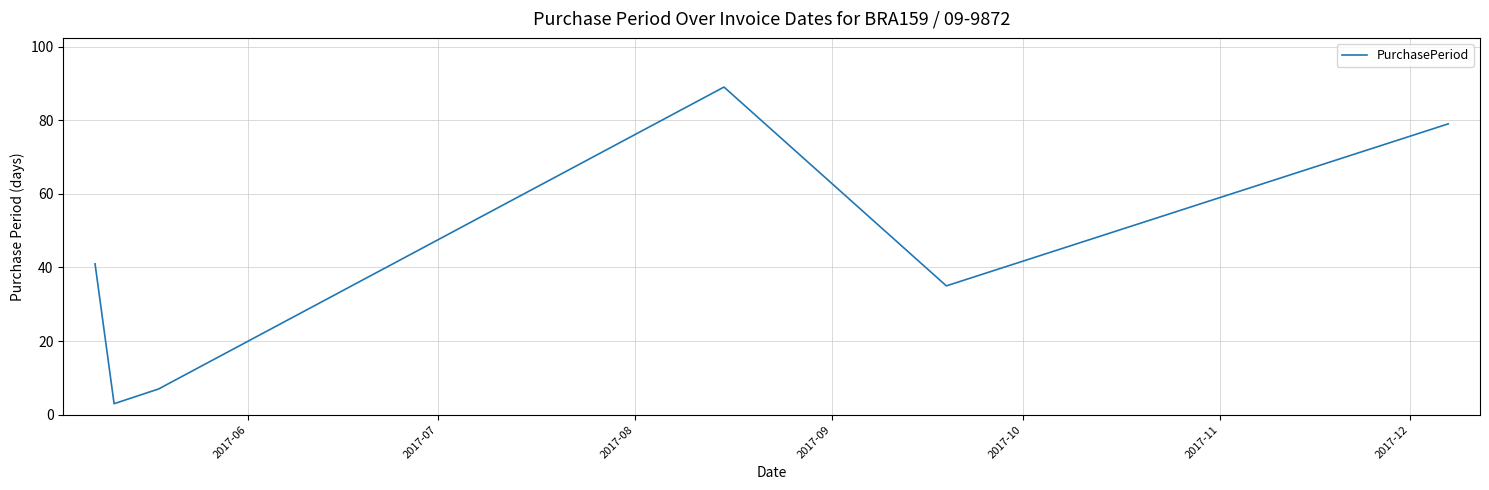

True or false: there are more than 2 points higher than both neighbors.

False